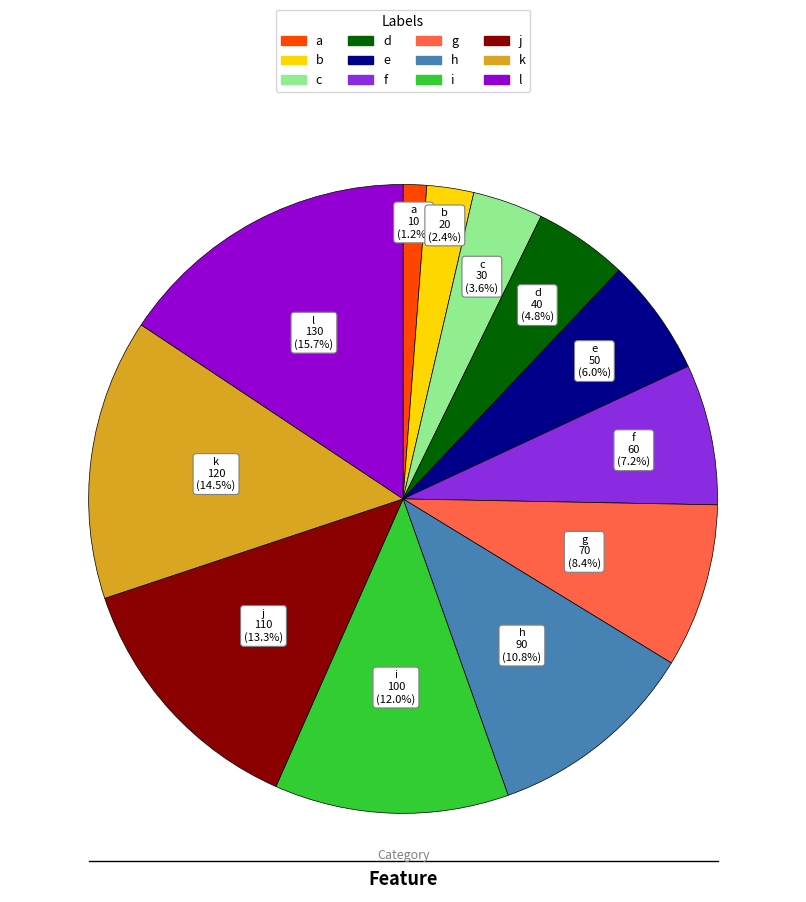

Approximately how many times larger is the value at k compared to i?

1.2